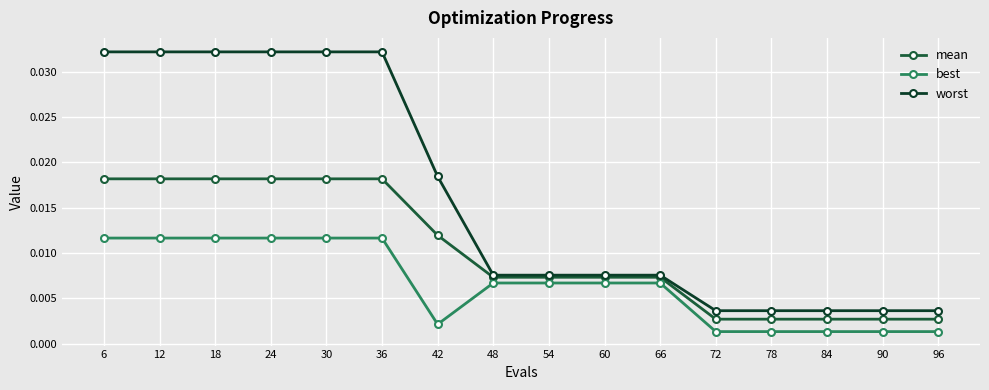

How many series are shown in this chart?

3